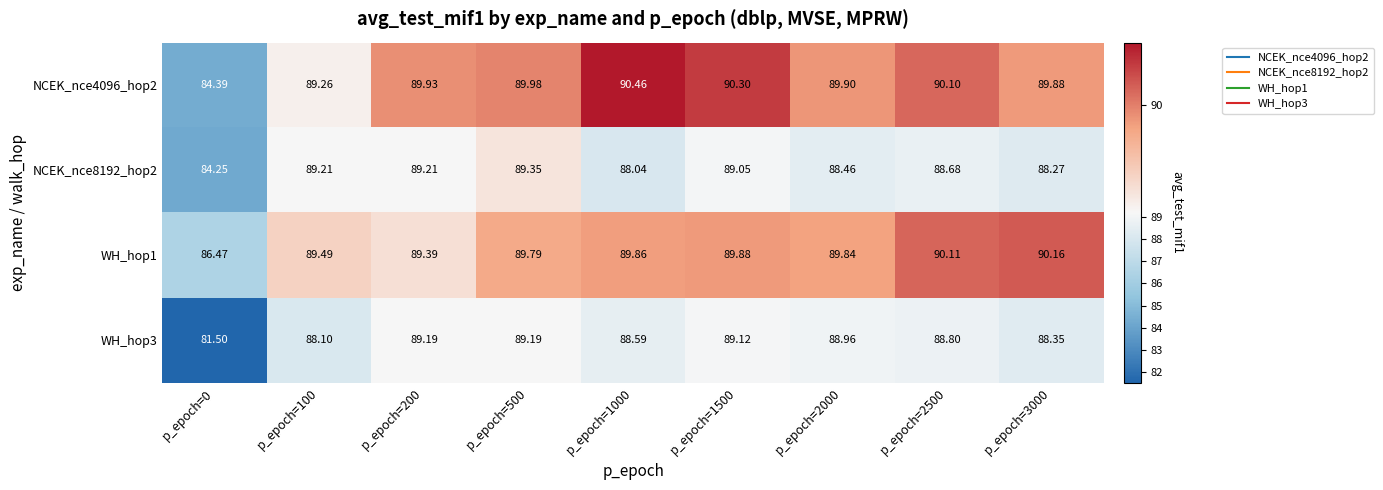

Which series has the largest range (max minus min)?

WH_hop3